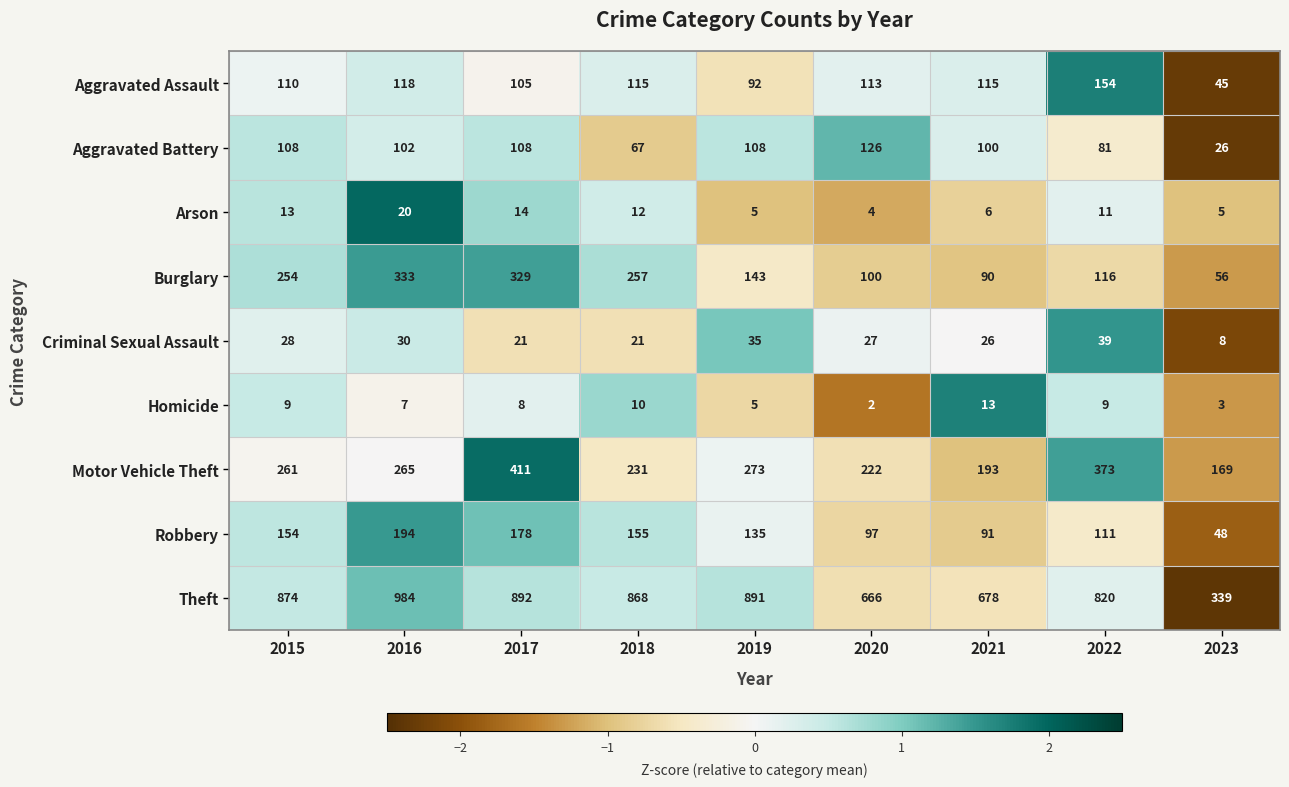

Which series changed the most between 2016 and 2022?

Burglary